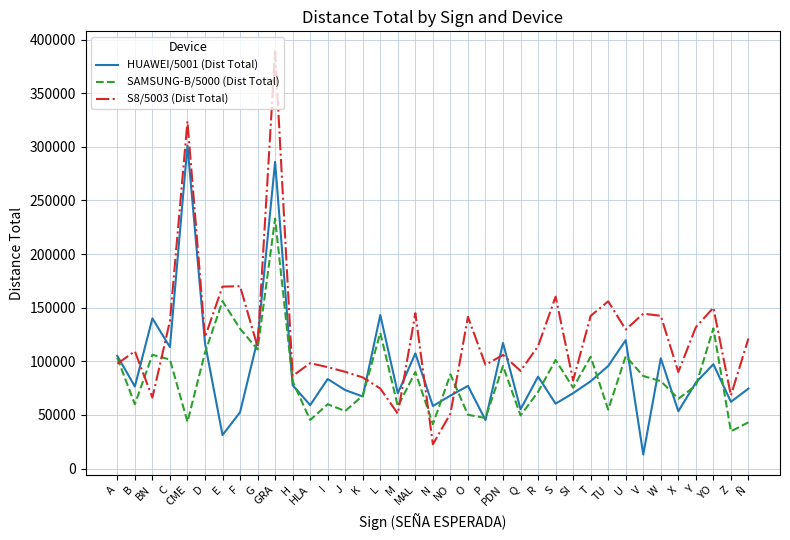

What is the difference between the S8/5003 (Dist Total) values at B and V?

35042.3